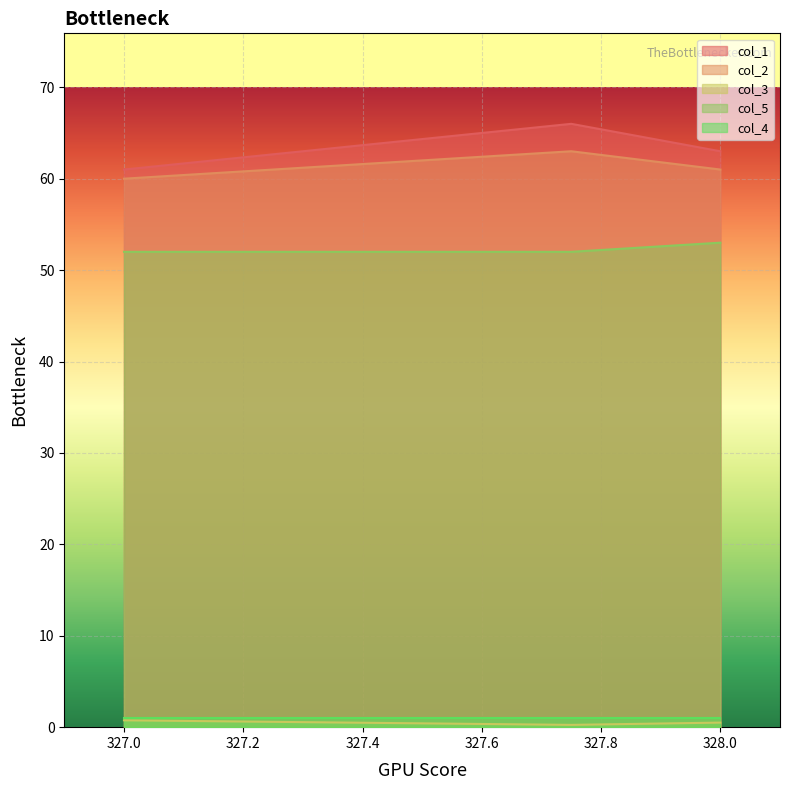

What is the difference between the col_2 values at 327.0 and 327.75?

3.0